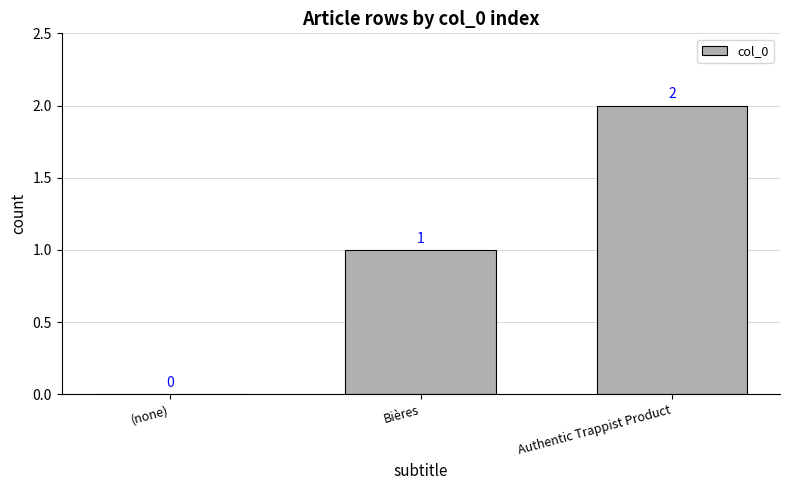

What is the change in value from (none) to Bières?

+1